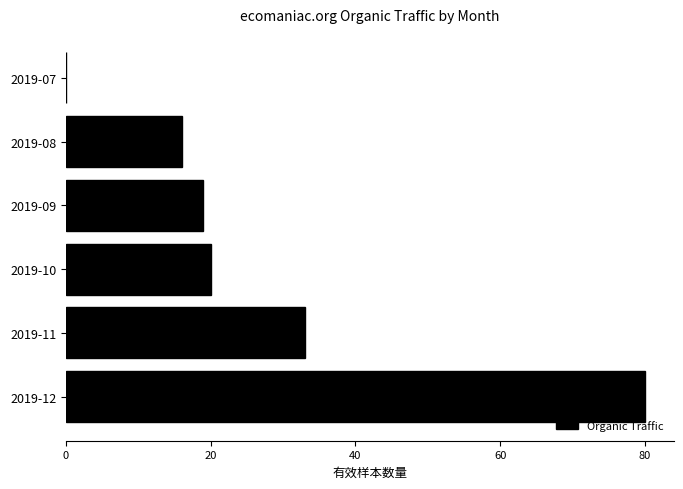

What is the greatest value displayed?

80